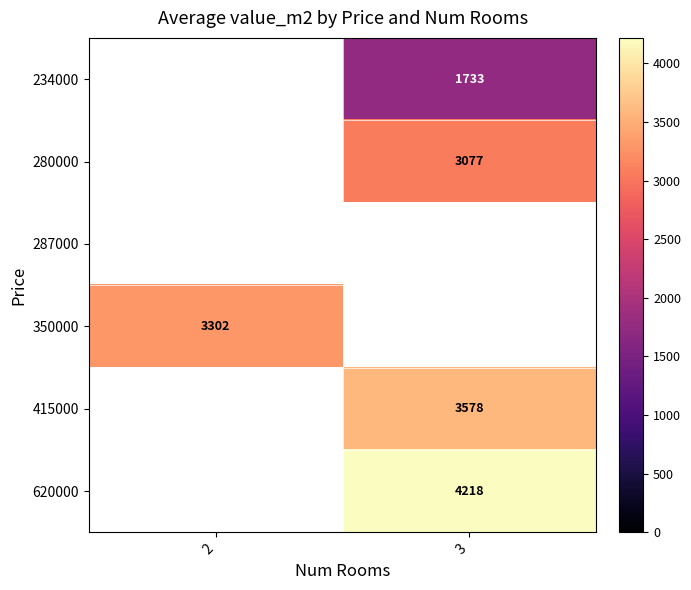

Which category has the highest value in the 415000 series?

2